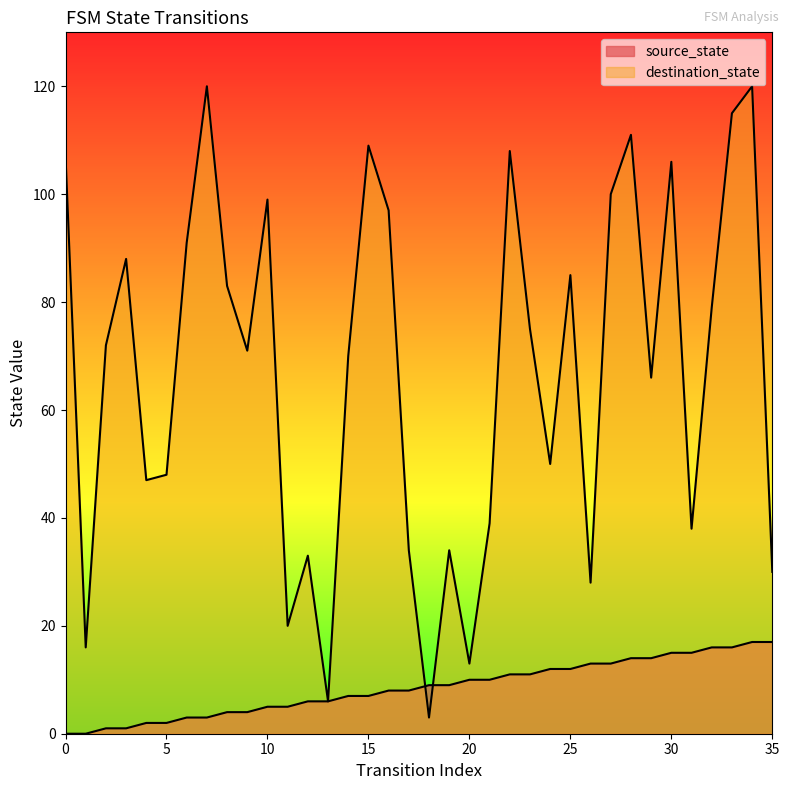

Is the value of destination_state at 29 greater than the value of source_state at 33?

Yes